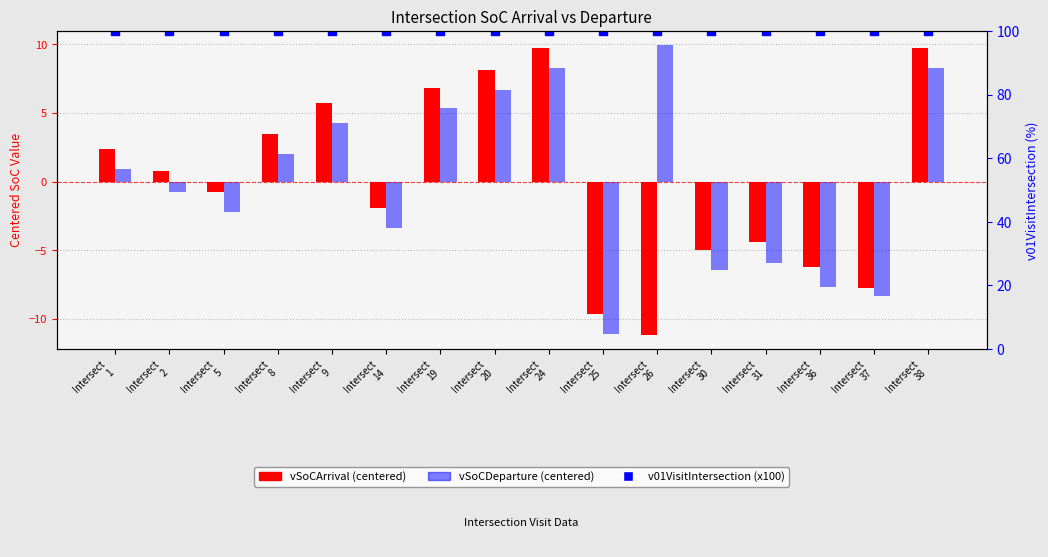

Reading left to right, list all the values displayed in this chart.

vSoCArrival (centered): 2.4	0.7	-0.7	3.5	5.7	-1.9	6.9	8.1	9.8	-9.7	-11.1	-5.0	-4.4	-6.2	-7.8	9.8
vSoCDeparture (centered): 0.9	-0.7	-2.2	2.0	4.3	-3.4	5.4	6.7	8.3	-11.1	9.9	-6.4	-5.9	-7.7	-8.3	8.3
v01VisitIntersection (x100): 100.0	100.0	100.0	100.0	100.0	100.0	100.0	100.0	100.0	100.0	100.0	100.0	100.0	100.0	100.0	100.0